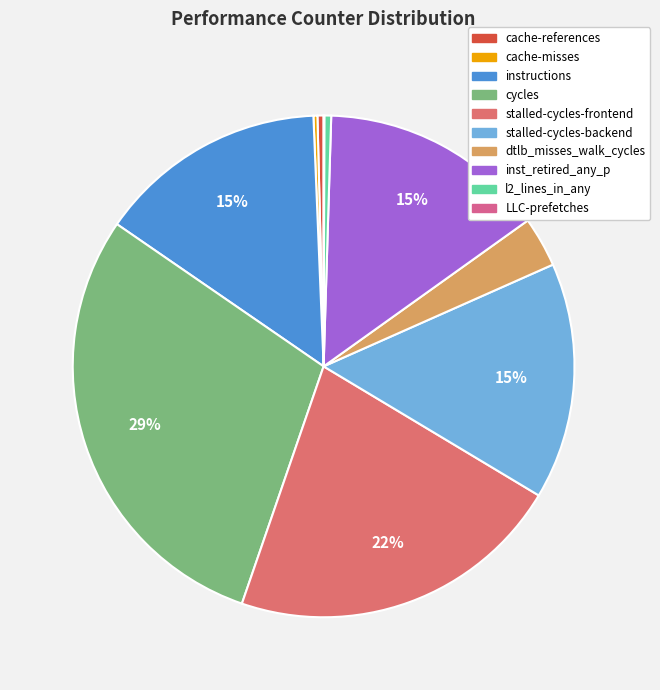

What portion of the pie excludes cache-references?

99.6%